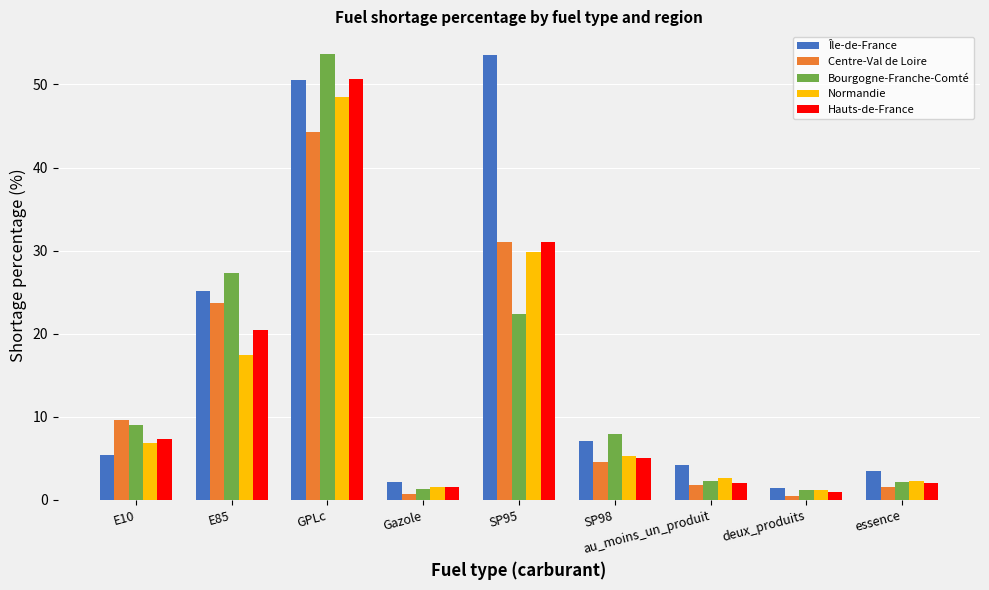

At which label does Île-de-France reach its peak?

SP95